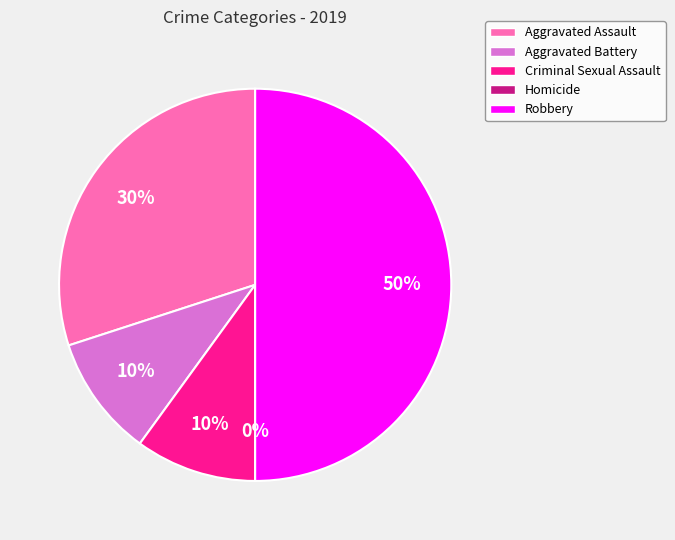

How much of the chart is everything except Criminal Sexual Assault?

90.0%